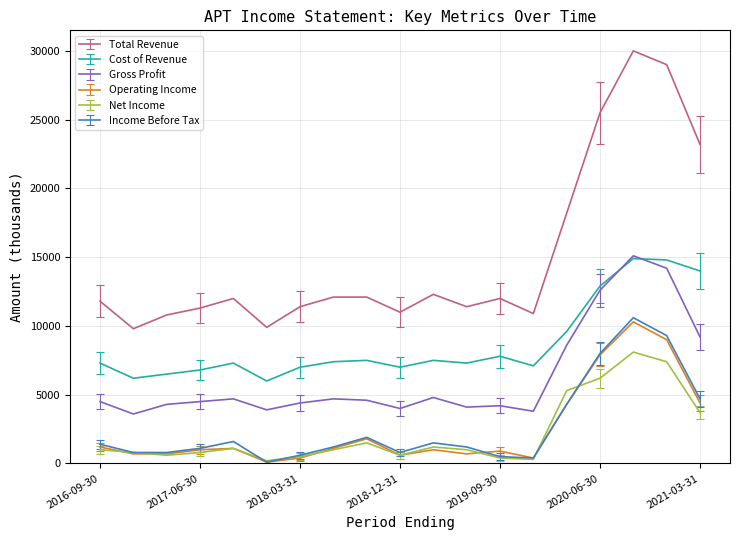

Which series has the largest total across all categories?

Total Revenue